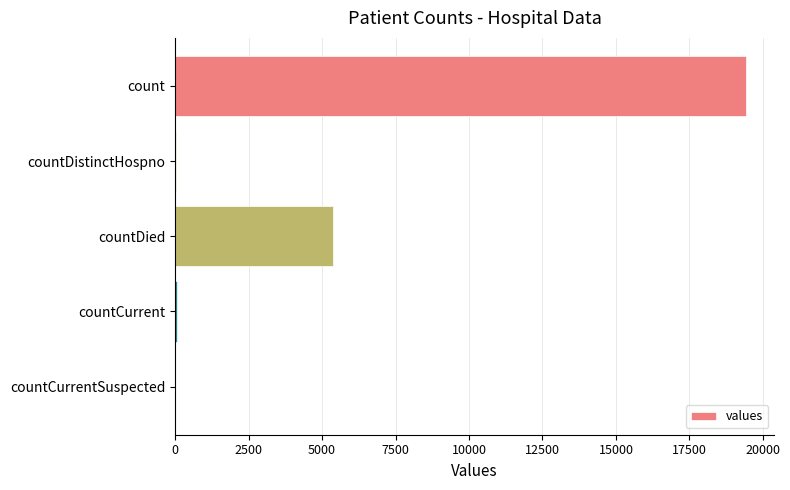

What is the sum of all values?

24875